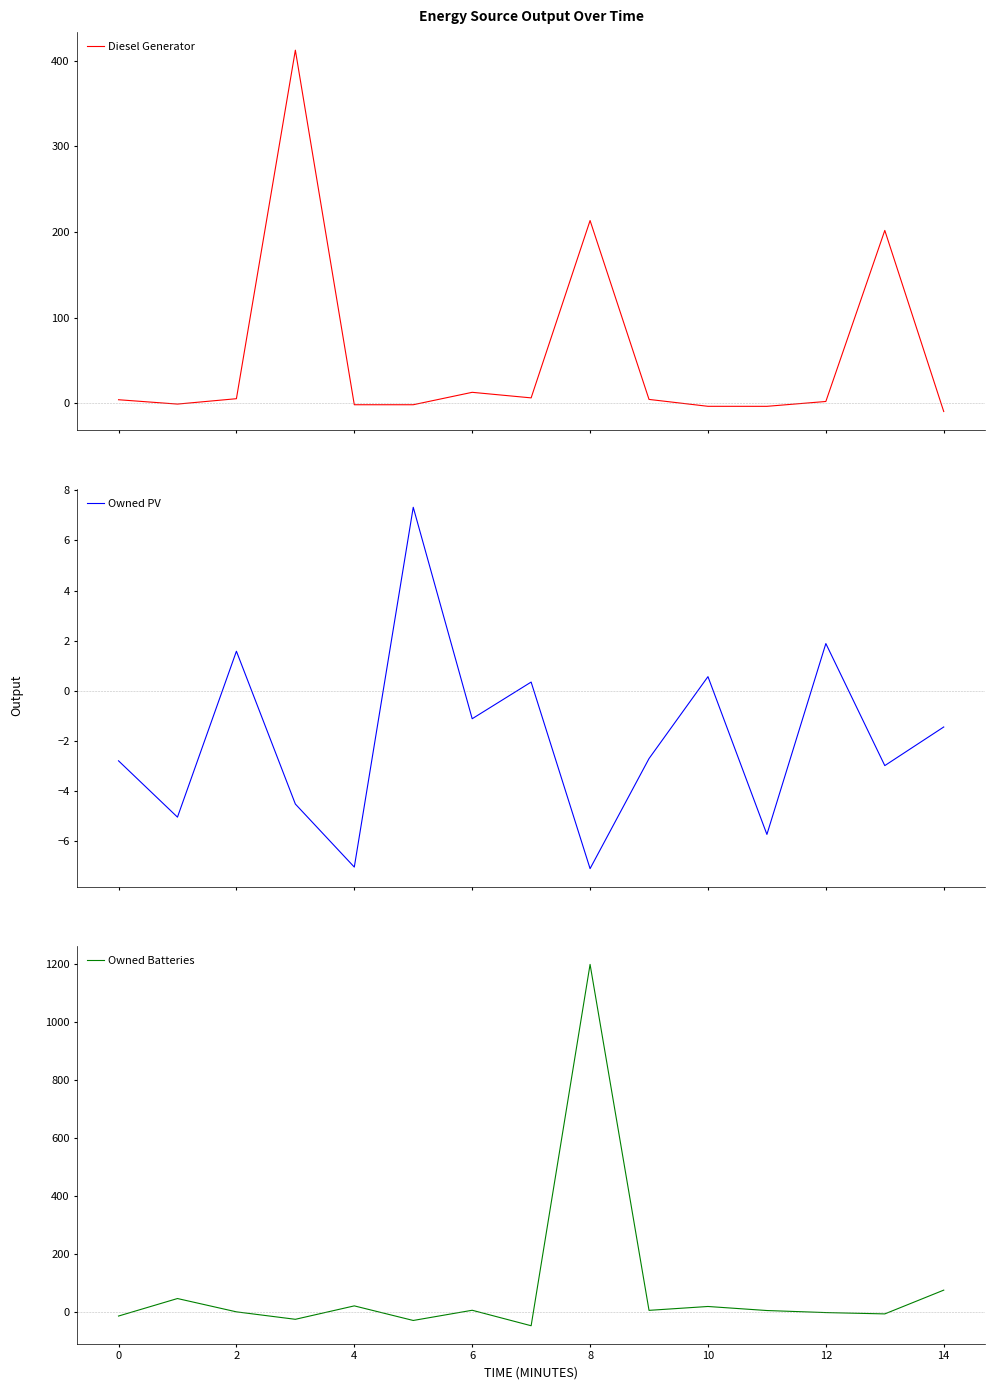

How many values in the Diesel Generator series exceed 3?

8